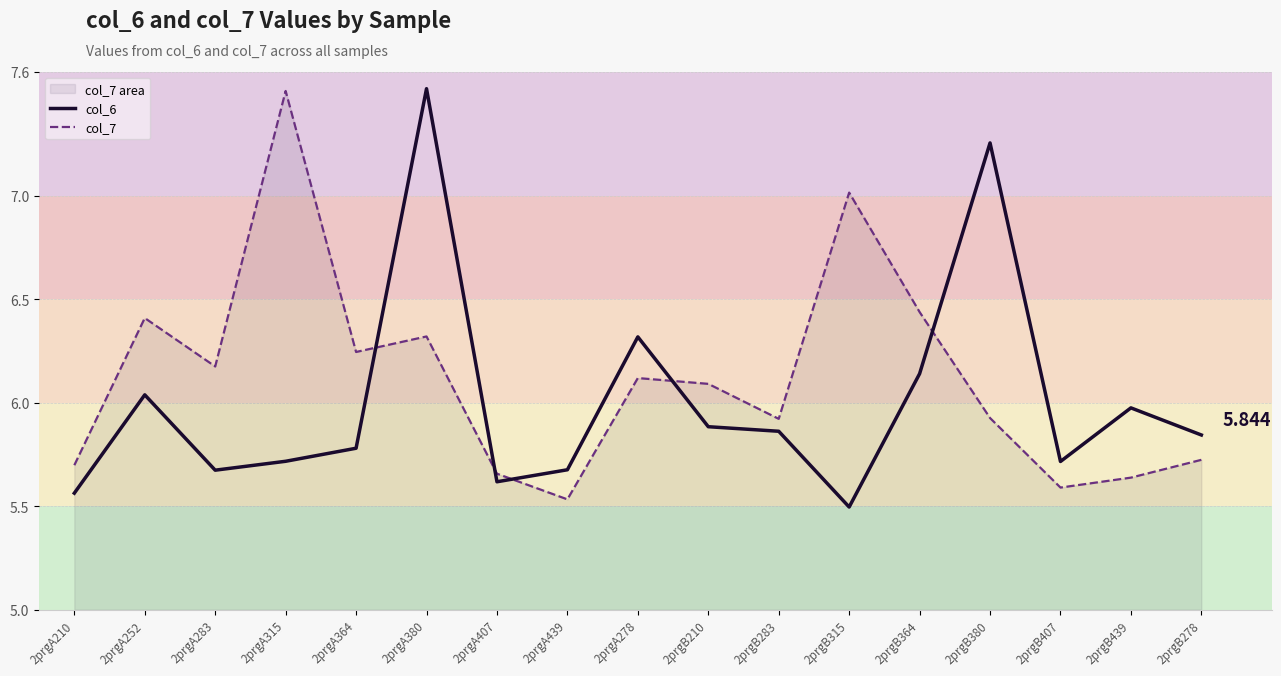

Between 2prgA315 and 2prgB439, which is larger?

2prgB439